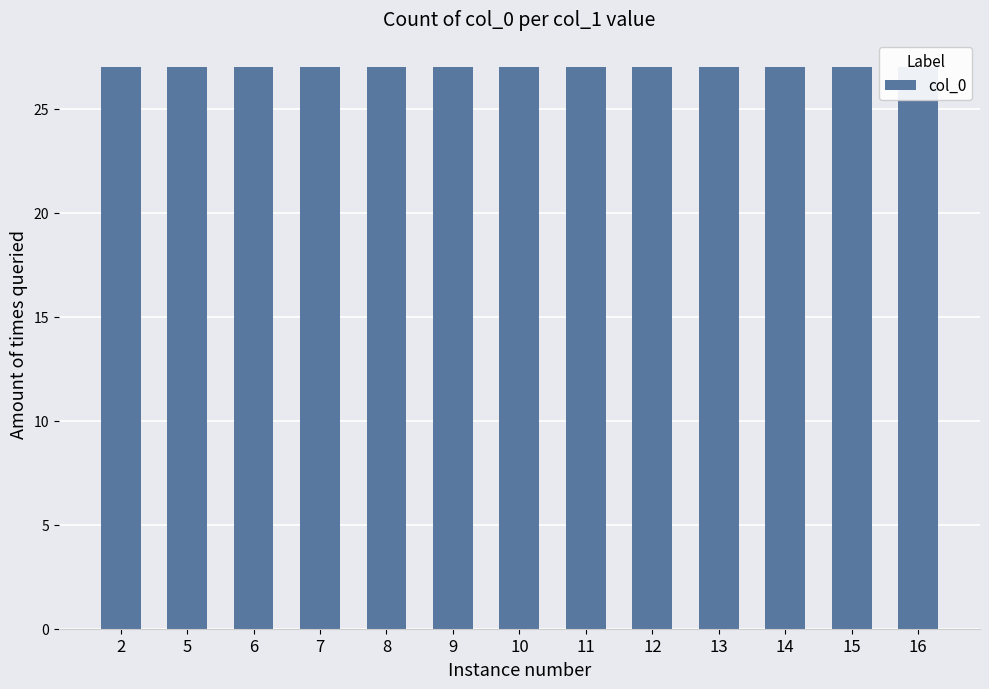

Between 7 and 10, which series saw the biggest shift?

col_0